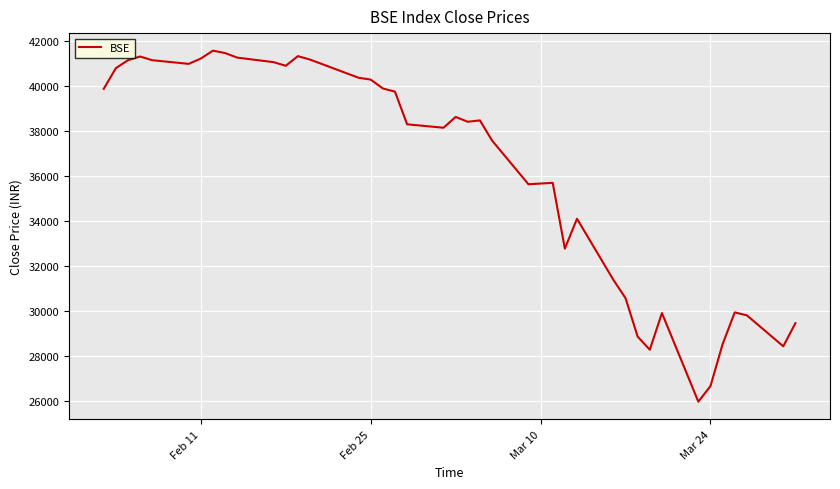

What is the difference between the maximum and minimum values?

15584.7